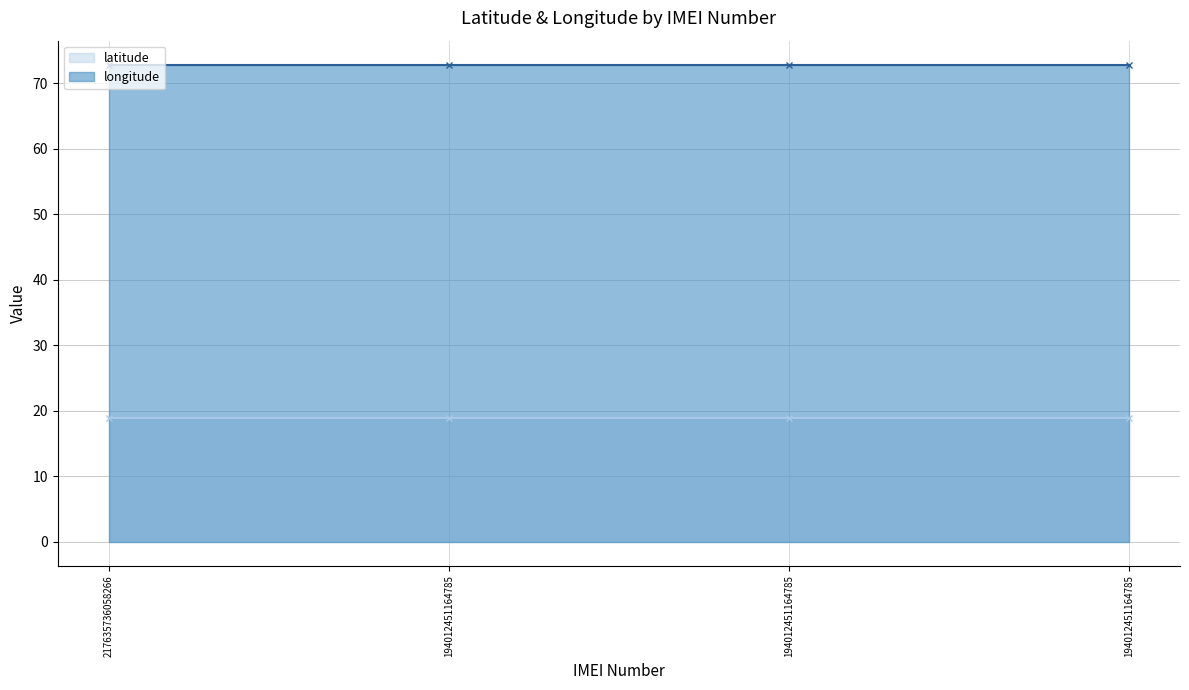

What is the average value of the longitude series?

72.8